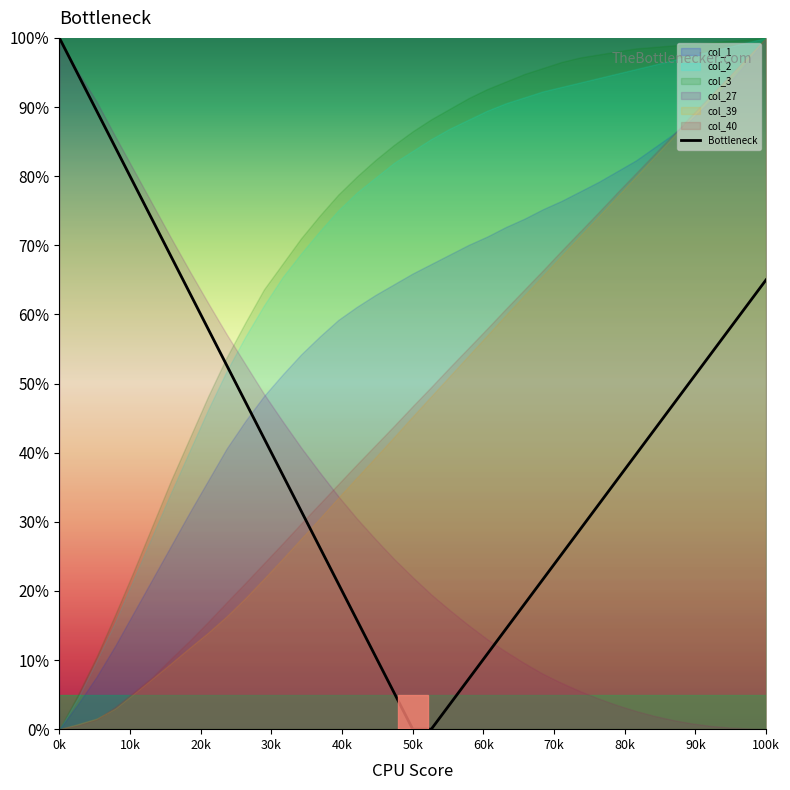

Does the chart have visible grid lines?

No